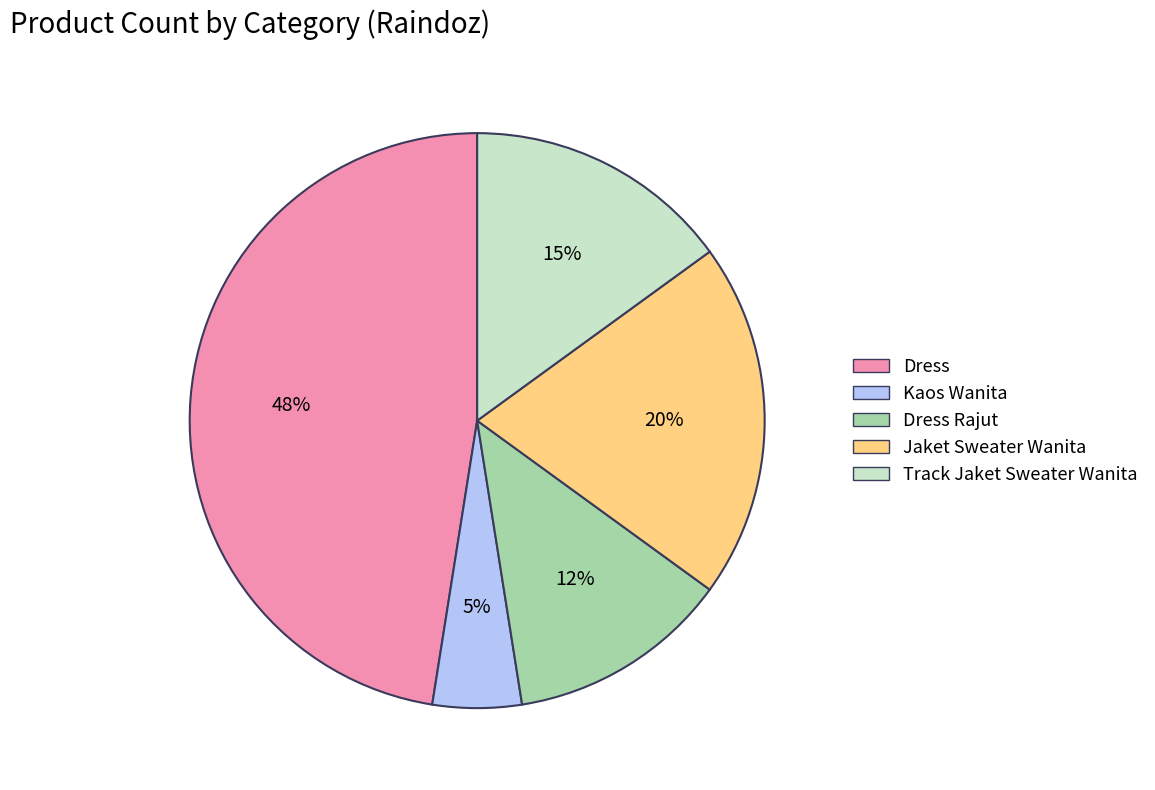

Does any single category account for the majority?

No